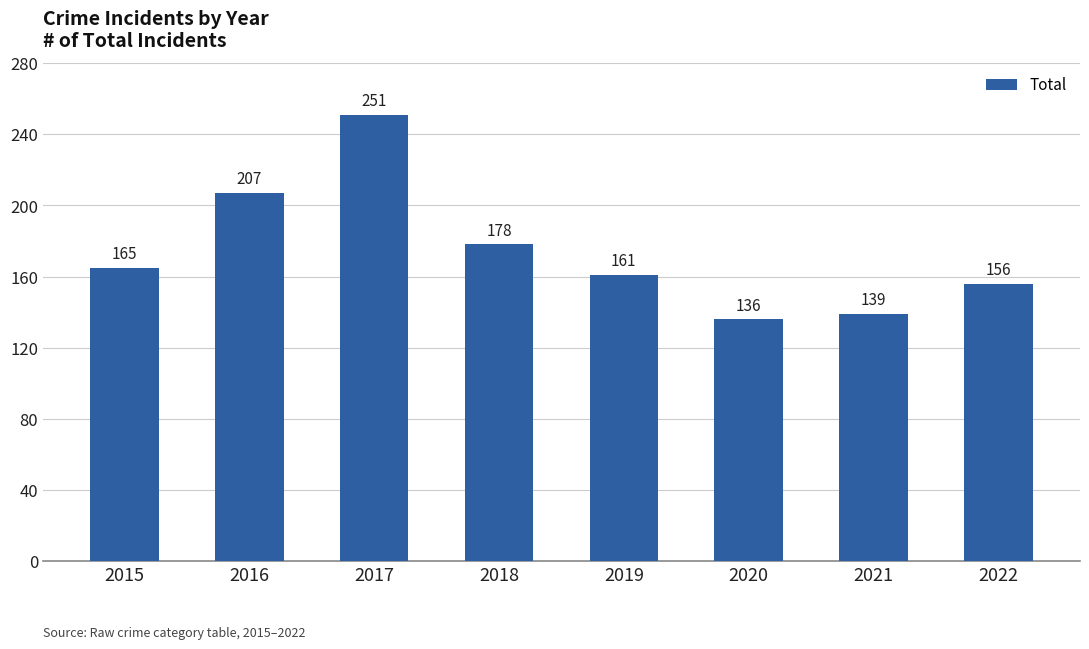

Reading left to right, transcribe all the data shown in this chart.

2015=165	2016=207	2017=251	2018=178	2019=161	2020=136	2021=139	2022=156